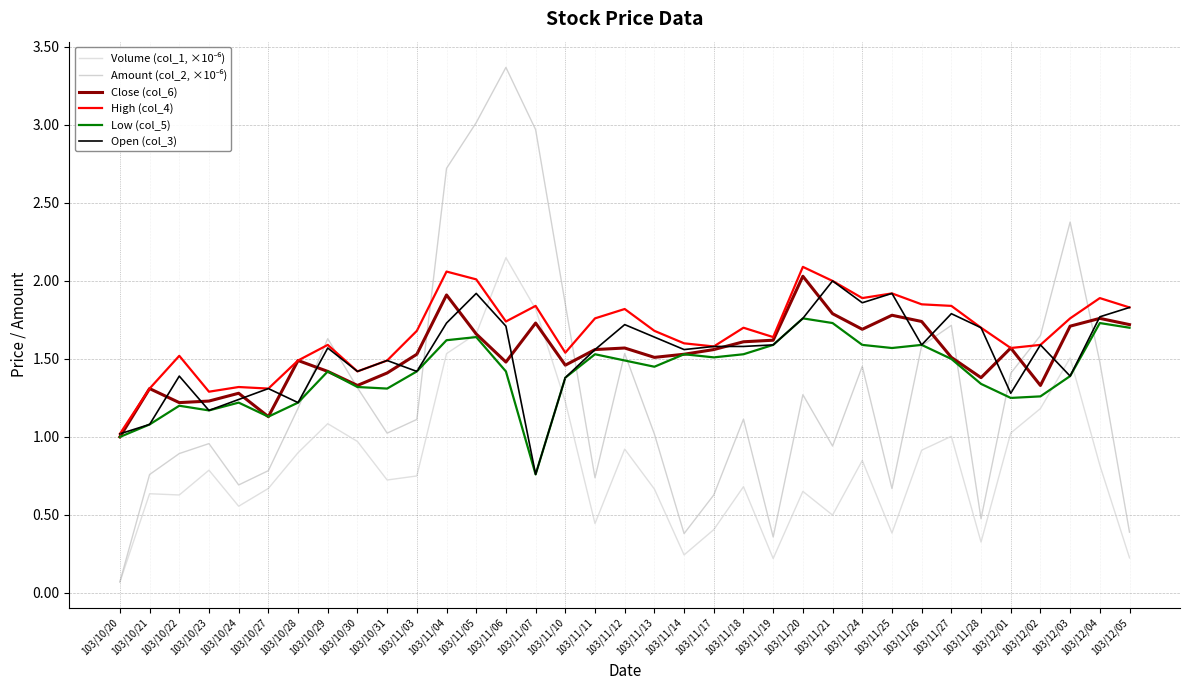

Does the chart have visible grid lines?

Yes